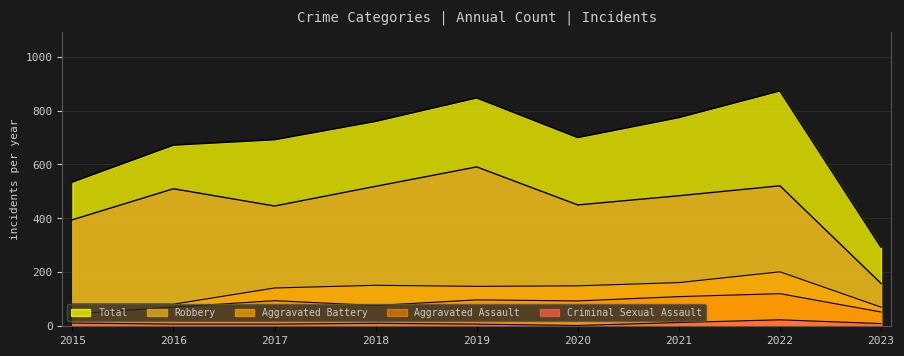

How many interior local valleys does the Robbery series have?

2